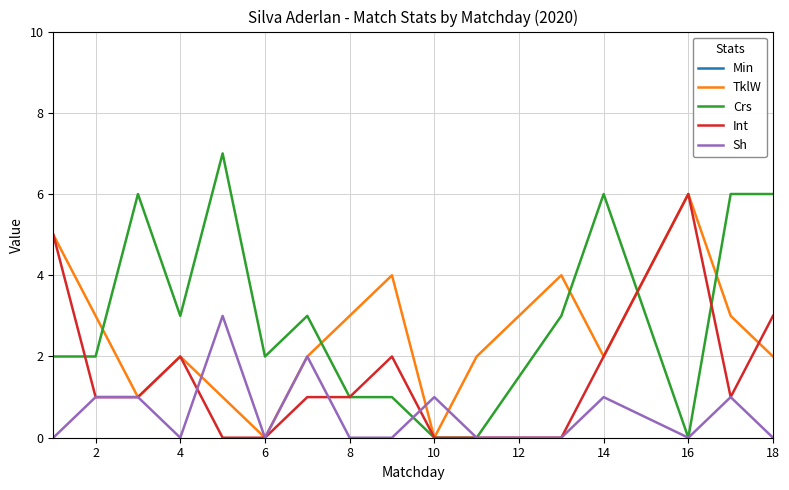

The Sh series shows 0 at 10. True or false?

False